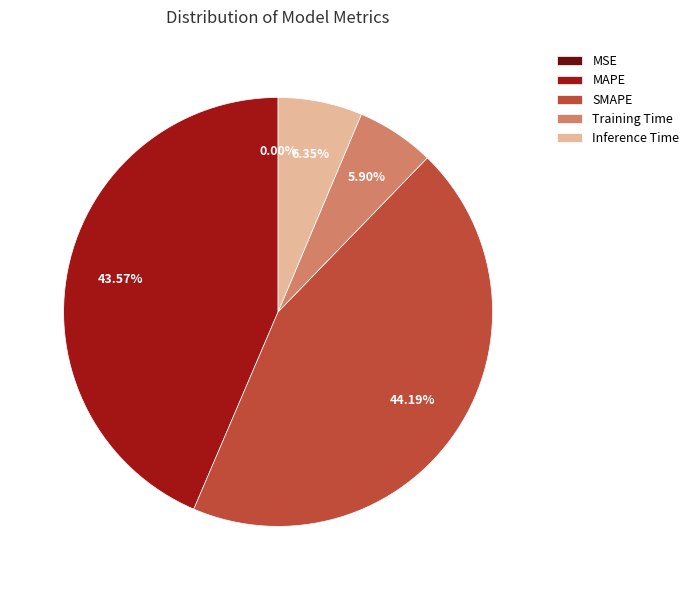

What is the ratio of the value at Training Time to the value at MAPE?

0.1